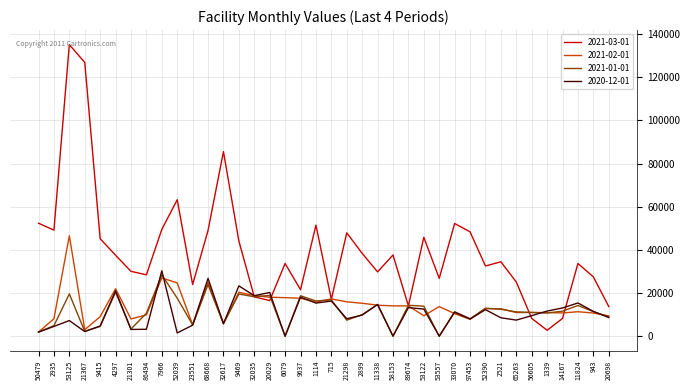

Which series changed the most between 9469 and 9637?

2021-03-01